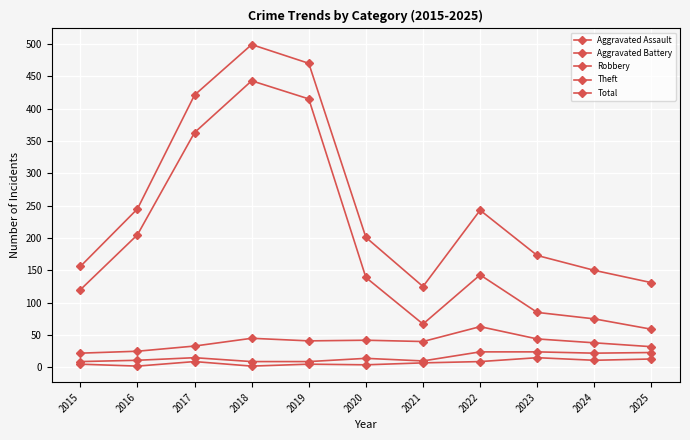

The Aggravated Assault series shows 5 at 2019. True or false?

True